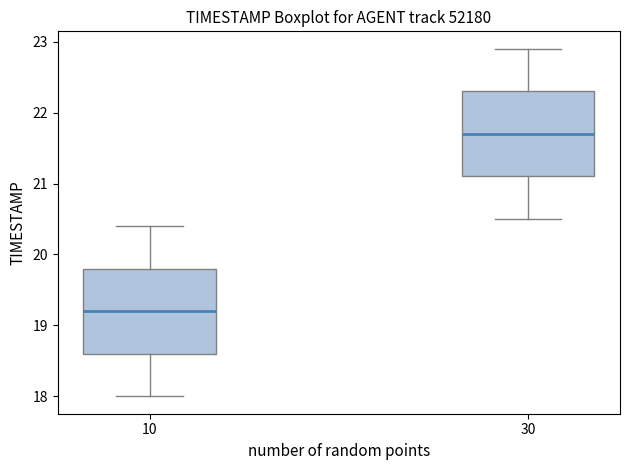

Which box has the highest median line?

30